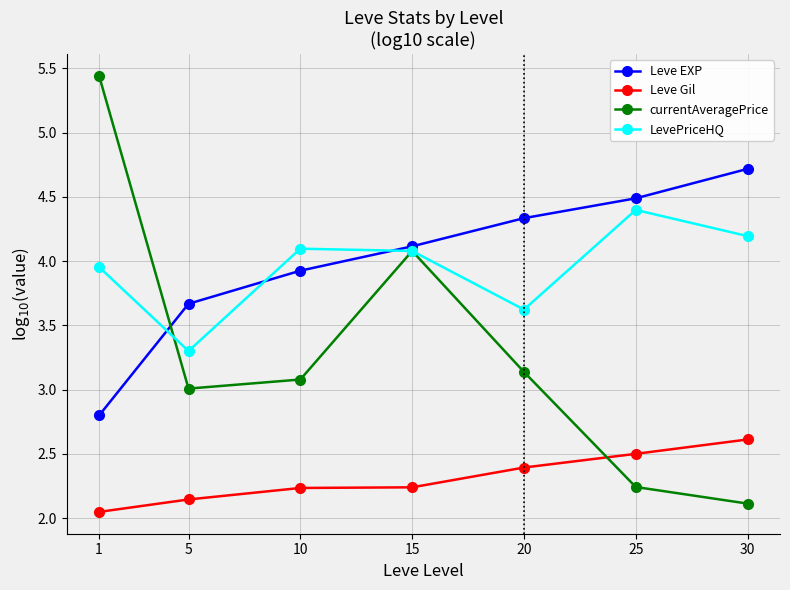

At how many categories does at least one series exceed 2?

7